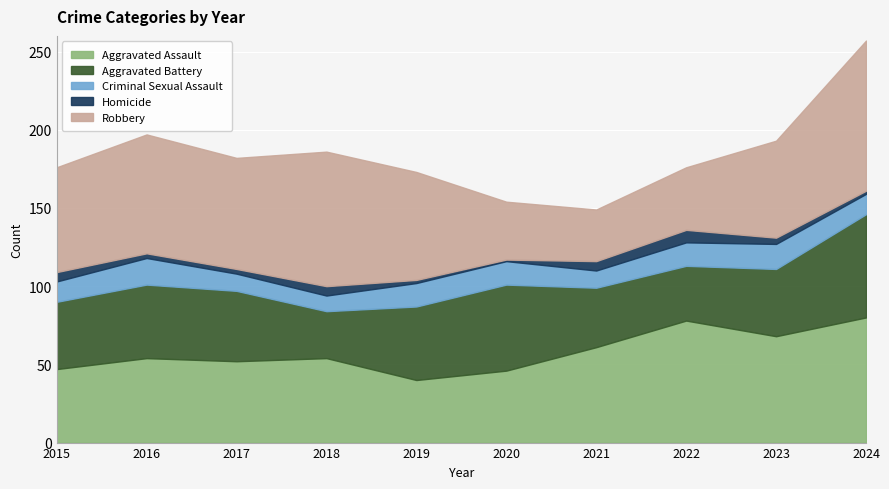

What is the sum of all Aggravated Battery values?

449